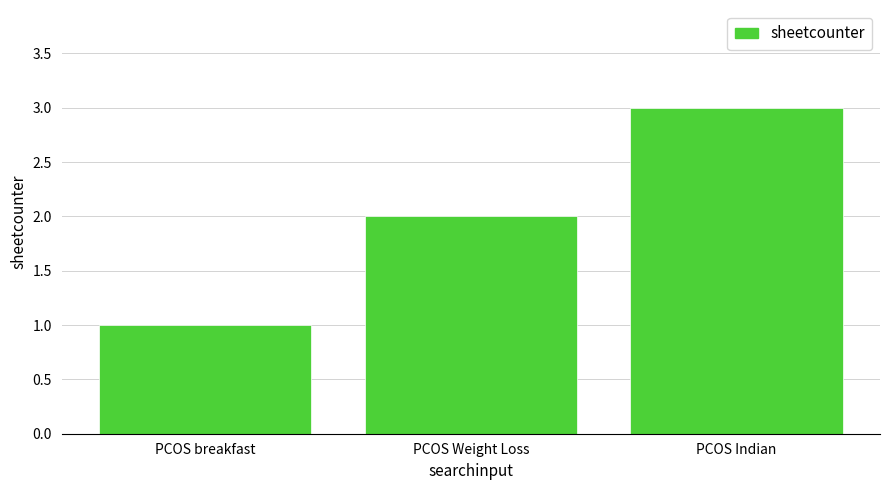

Does the chart contain stacked bars?

No